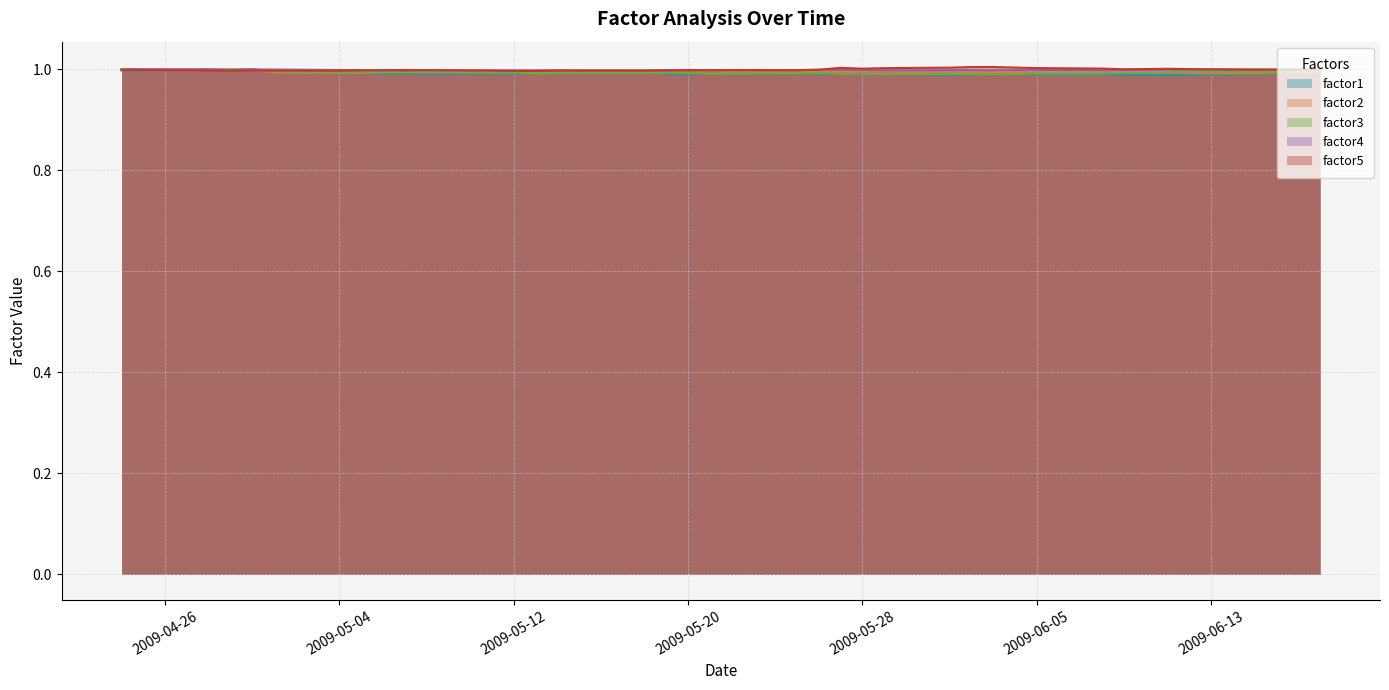

True or false: factor2 has a value of 1.0 at 2009-05-20.

True